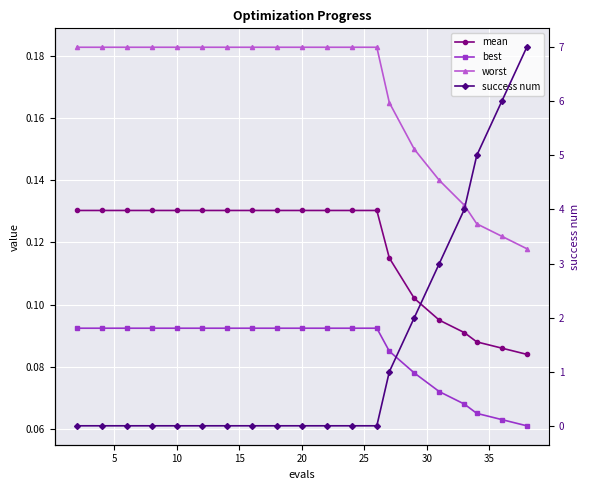

At how many categories does at least one series exceed 5?

2